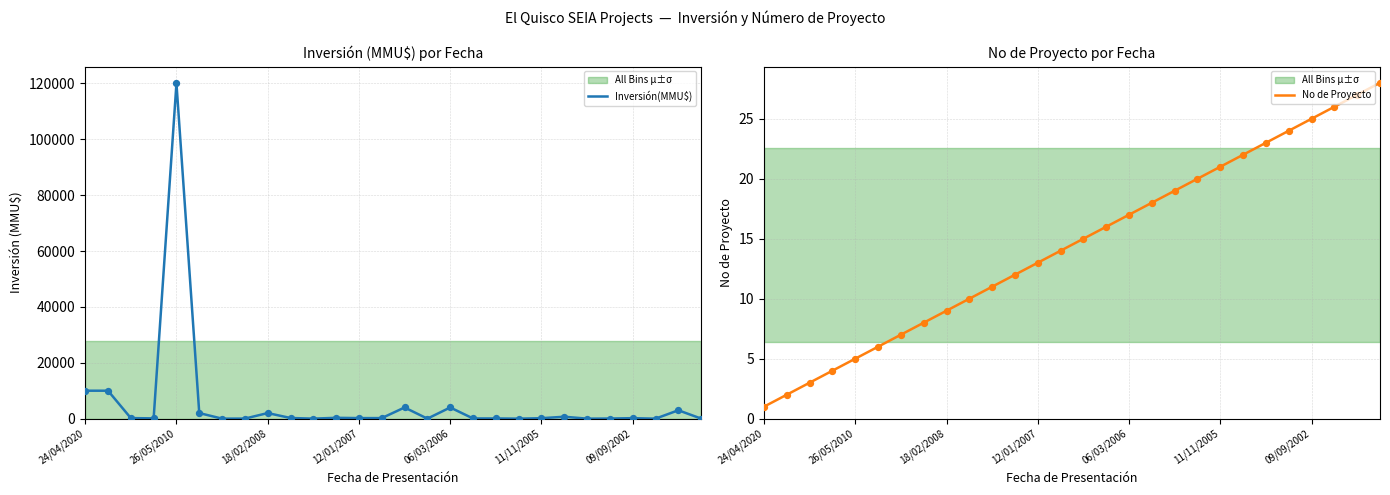

Which series contains the lowest Y value?

Inversión(MMU$)